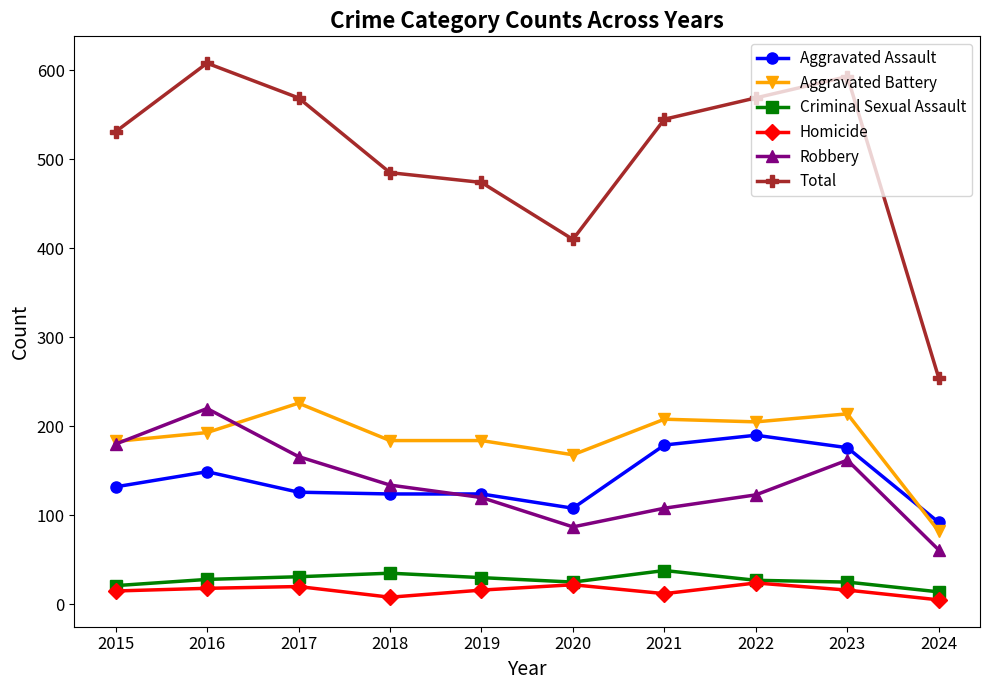

In Robbery, how many points are lower than both neighbors (excluding endpoints)?

1